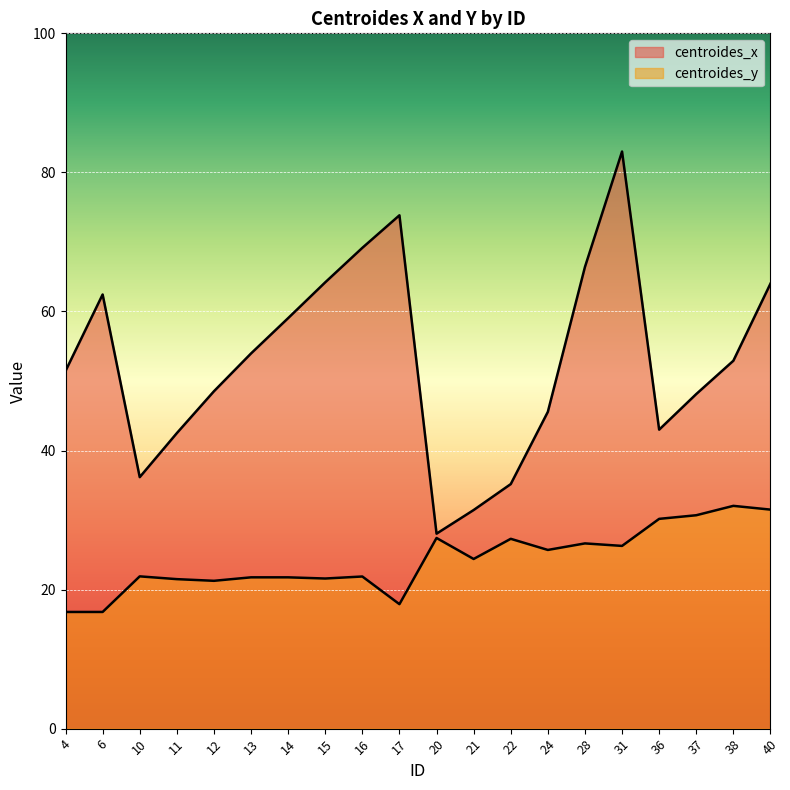

Where is the first local maximum for centroides_y?

10